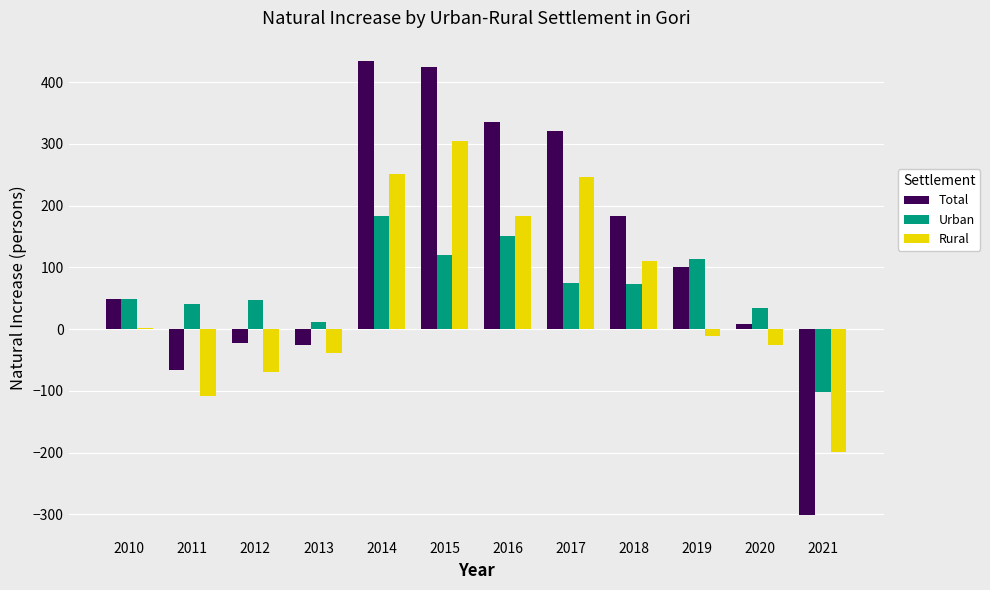

What is the average value of the Total series?

120